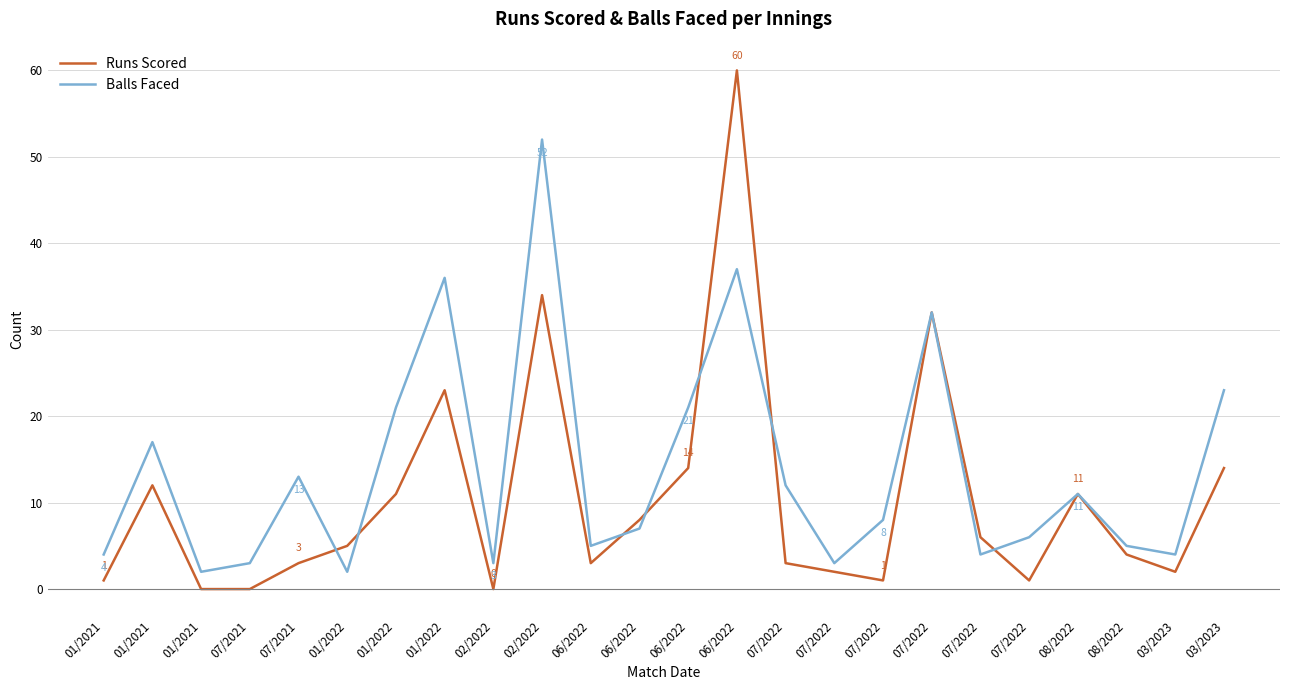

How many interior local peaks does the Runs Scored series have?

6